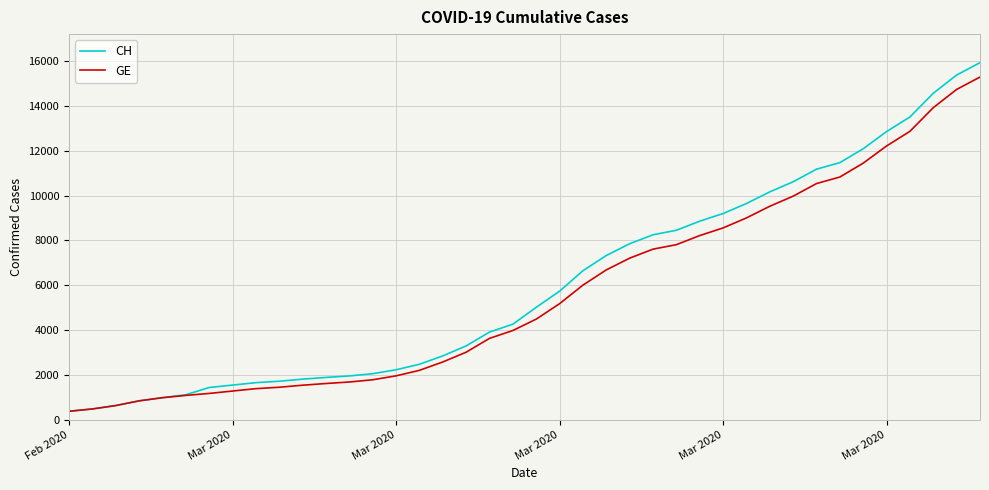

List the series in order of their peak value, lowest first.

GE, CH